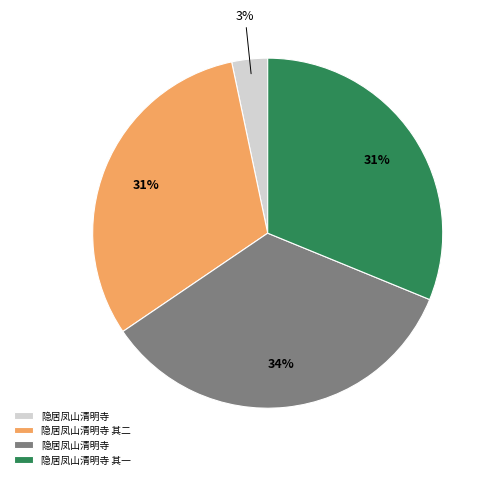

To the nearest percent, what is the average slice percentage?

25%